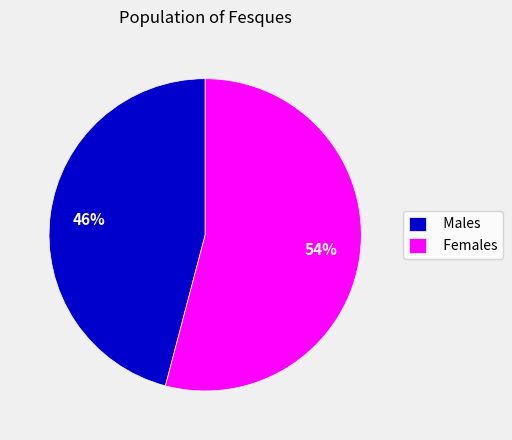

Between Females and Males, which is larger?

Females